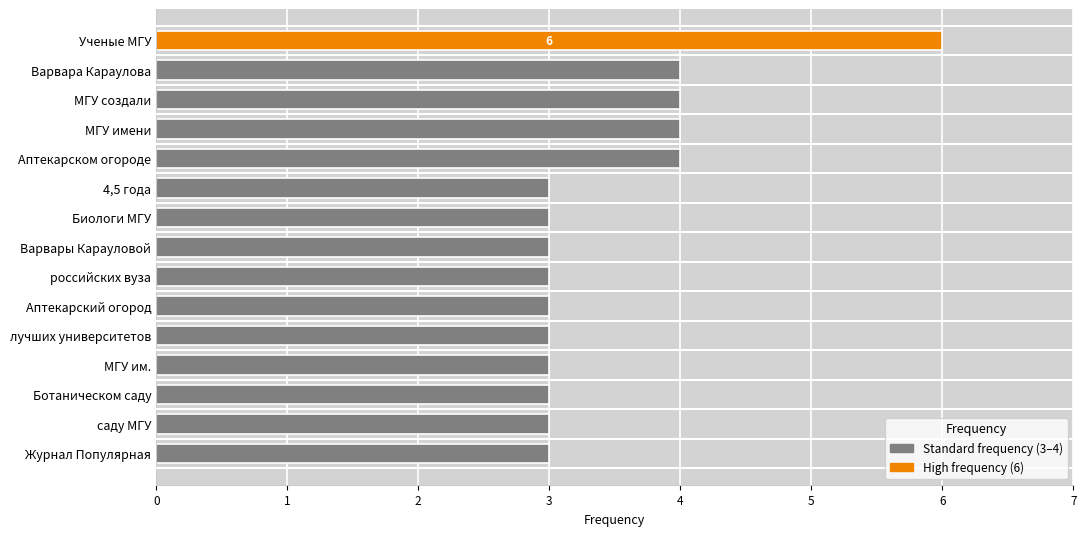

What is the label of the 7th bar from the top?

Биологи МГУ